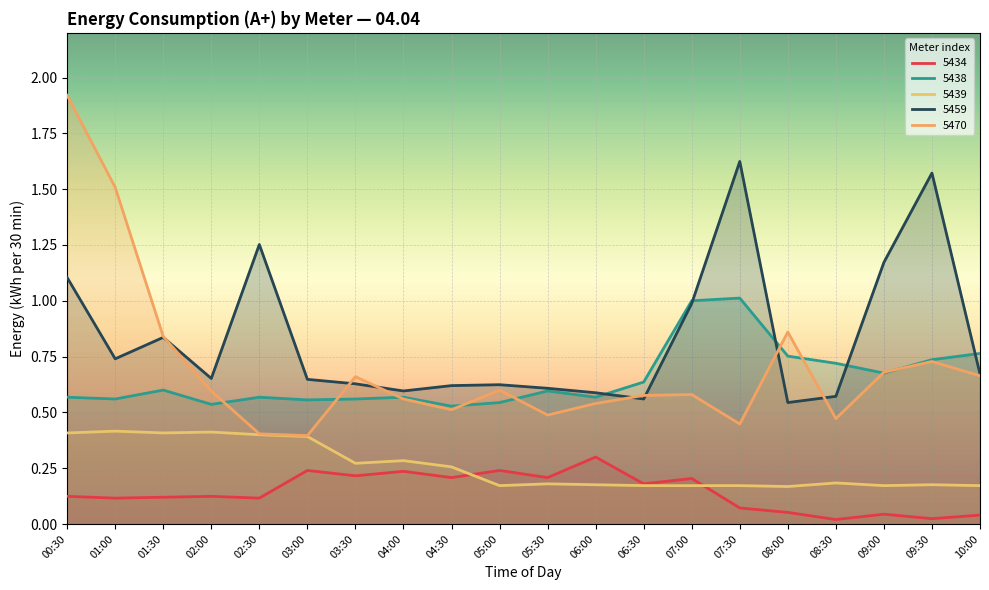

What is the difference between the 5439 values at 01:30 and 04:00?

0.1